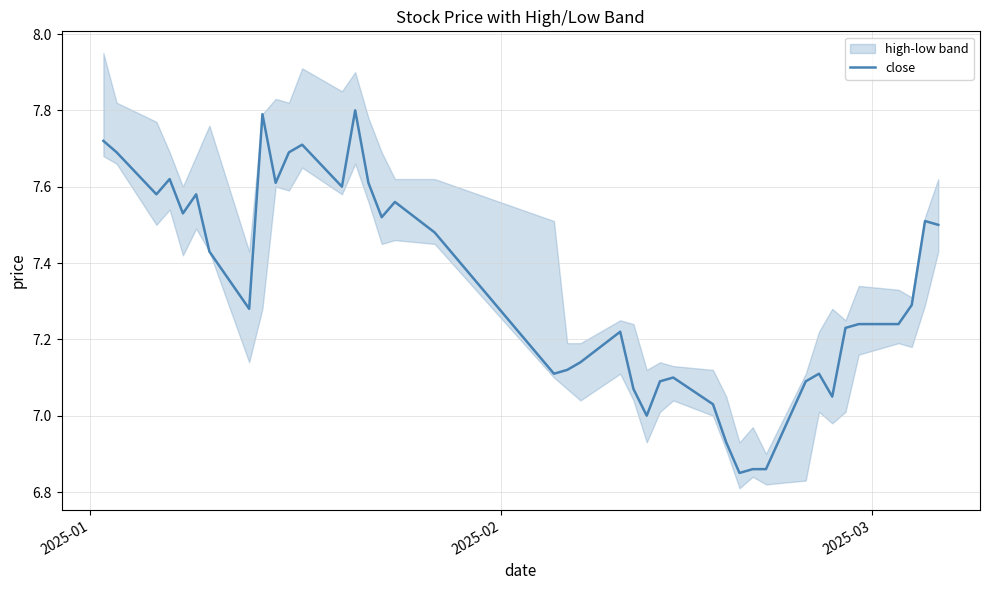

What is the highest value of the close series?

7.8